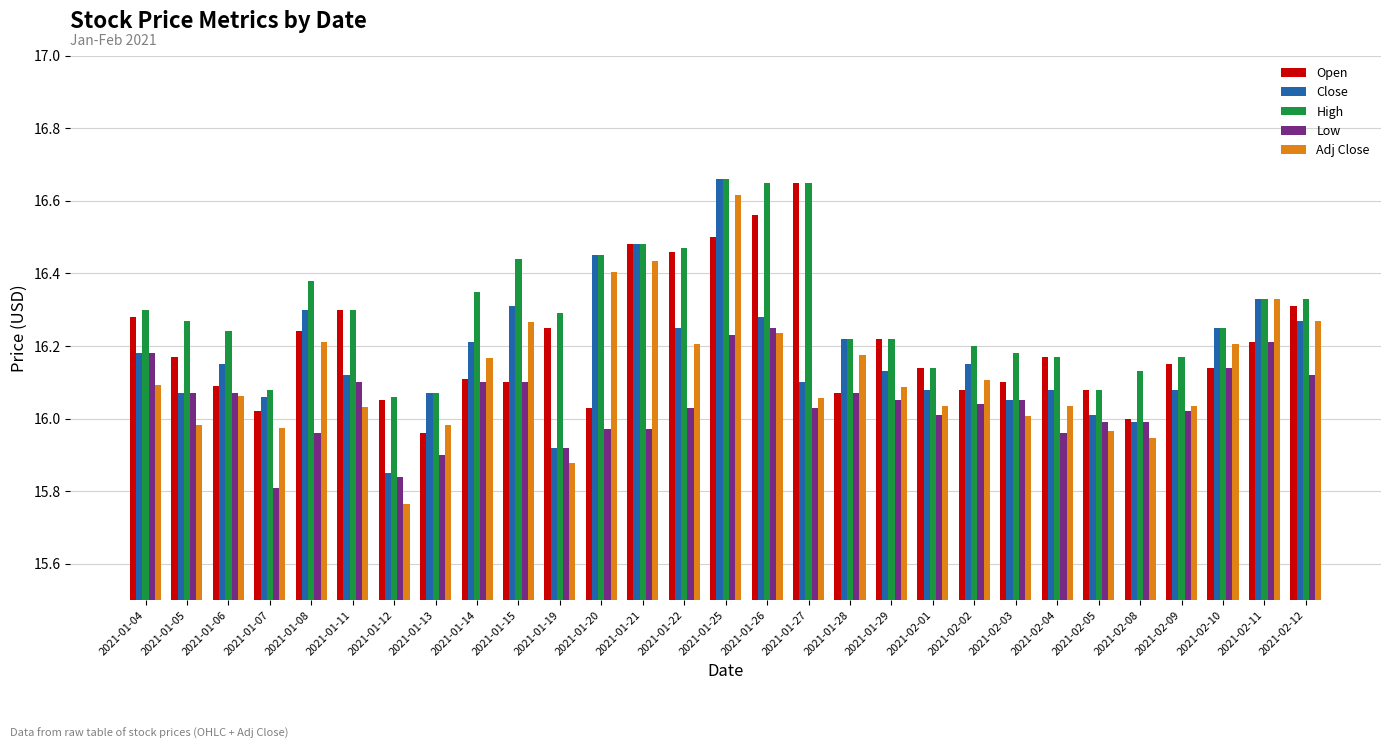

At how many categories does at least one series exceed 15?

29